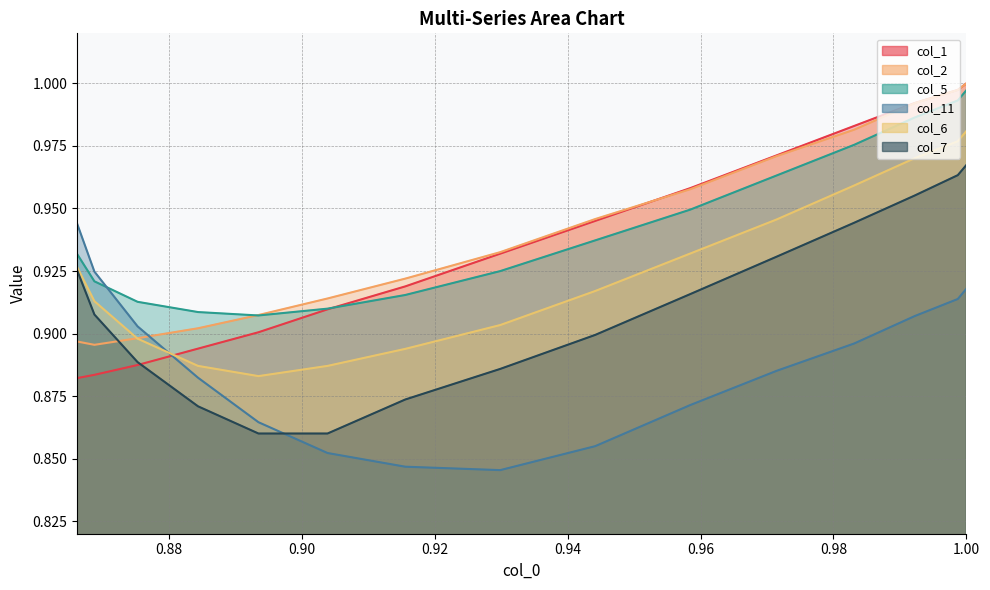

Reading right to left, transcribe all the data shown in this chart.

col_1: 0.9	0.9	0.9	0.9	0.9	0.9	0.9	0.9	0.9	1.0	1.0	1.0	1.0	1.0	1.0
col_2: 0.9	0.9	0.9	0.9	0.9	0.9	0.9	0.9	0.9	1.0	1.0	1.0	1.0	1.0	1.0
col_5: 0.9	0.9	0.9	0.9	0.9	0.9	0.9	0.9	0.9	0.9	1.0	1.0	1.0	1.0	1.0
col_11: 0.9	0.9	0.9	0.9	0.9	0.9	0.8	0.8	0.9	0.9	0.9	0.9	0.9	0.9	0.9
col_6: 0.9	0.9	0.9	0.9	0.9	0.9	0.9	0.9	0.9	0.9	0.9	1.0	1.0	1.0	1.0
col_7: 0.9	0.9	0.9	0.9	0.9	0.9	0.9	0.9	0.9	0.9	0.9	0.9	1.0	1.0	1.0